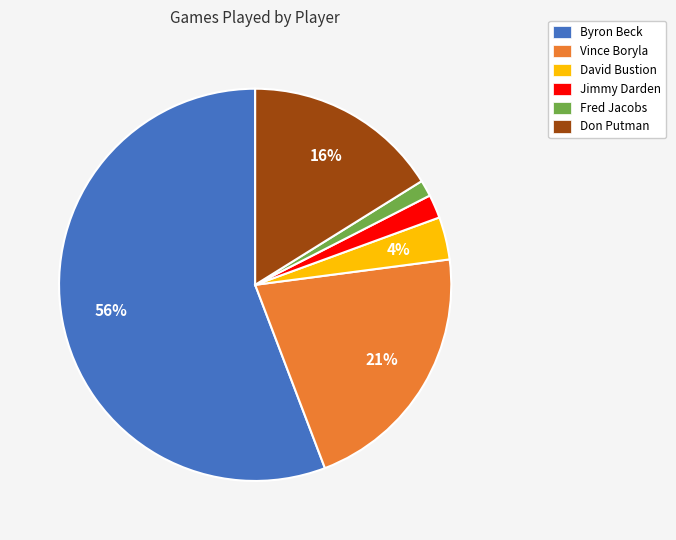

Which has a higher value, Vince Boryla or Fred Jacobs?

Vince Boryla